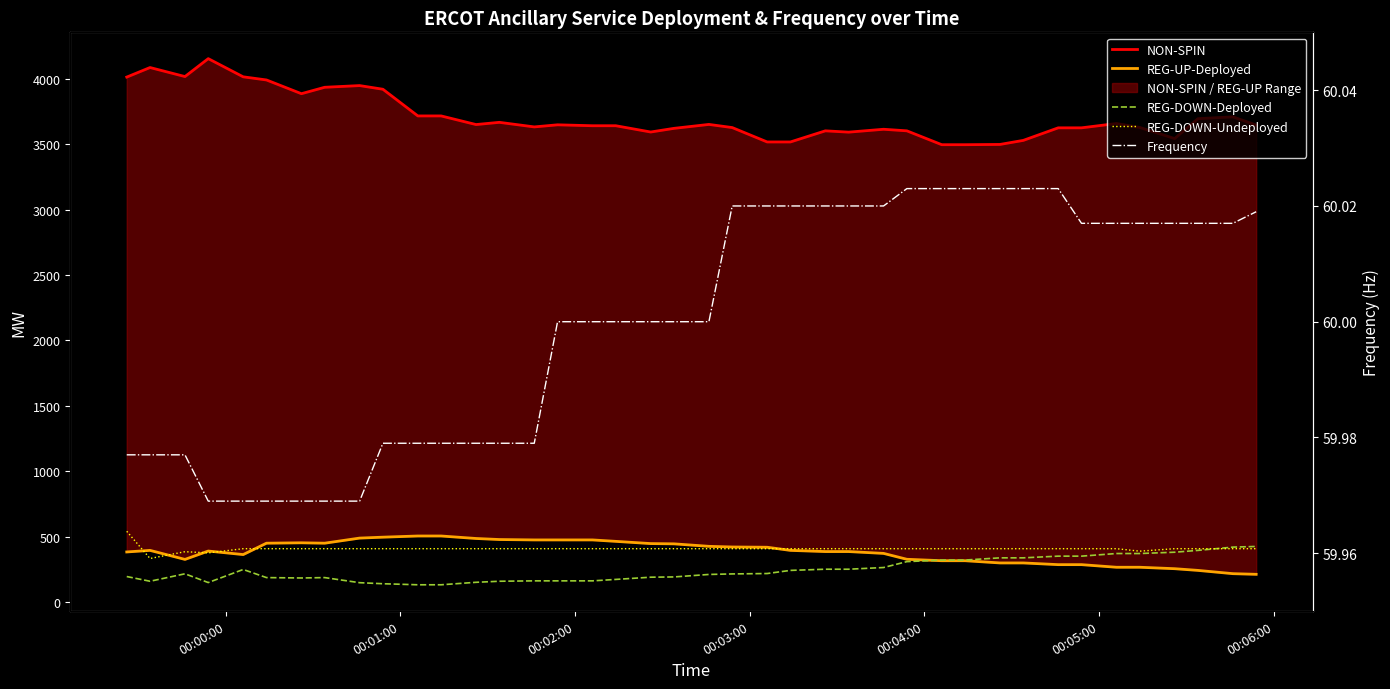

Does the chart display data point markers on the line(s)?

No